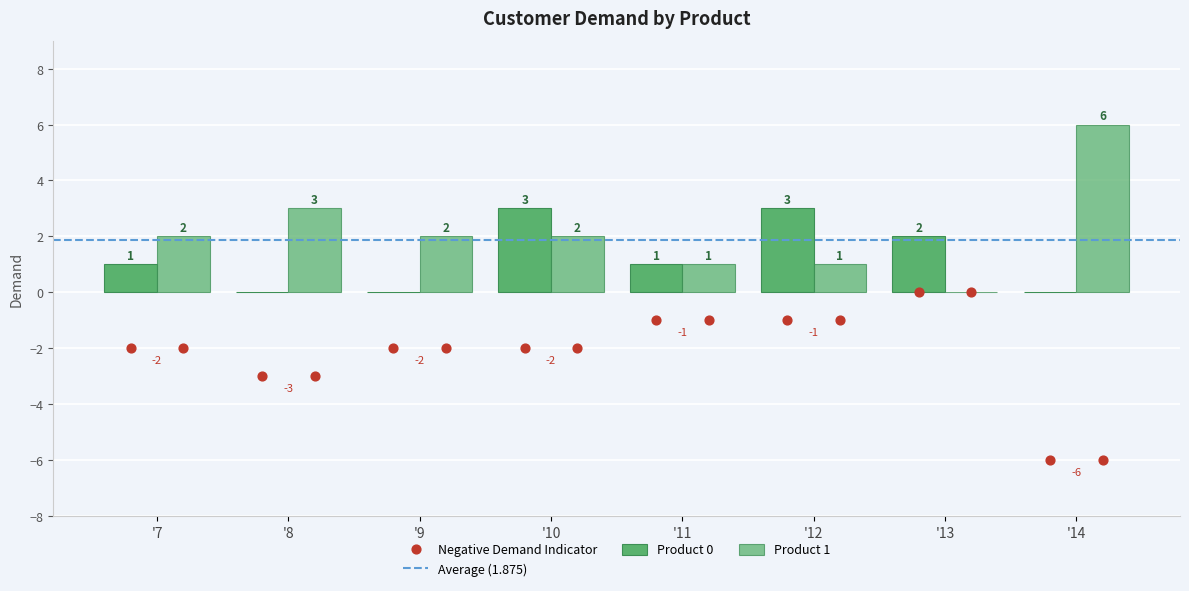

At how many categories does at least one series exceed 1?

7